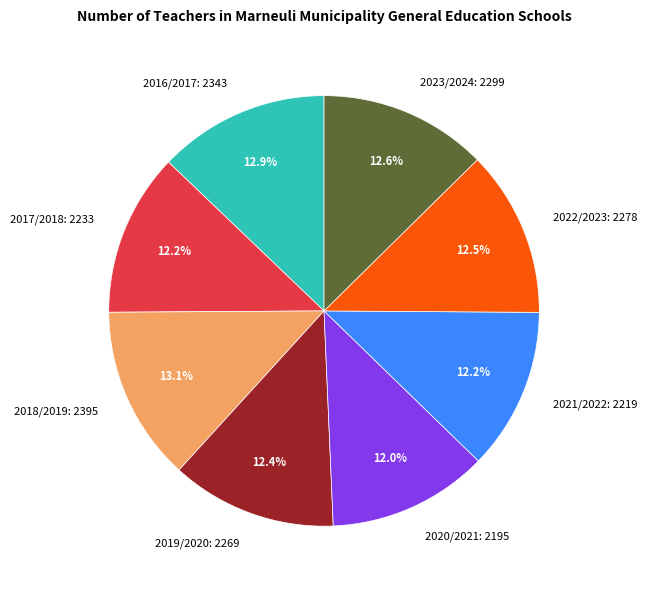

Is the sum of 2019/2020 and 2018/2019 greater than half?

No